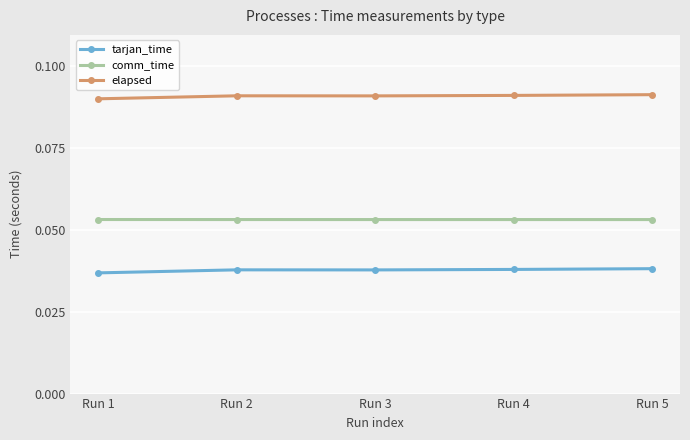

Rank the series by their average value, from lowest to highest.

tarjan_time, comm_time, elapsed